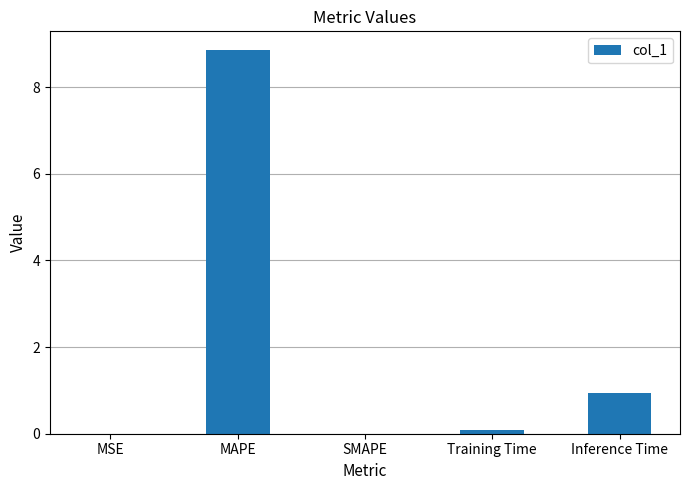

What is the change in value from MSE to Training Time?

+0.1